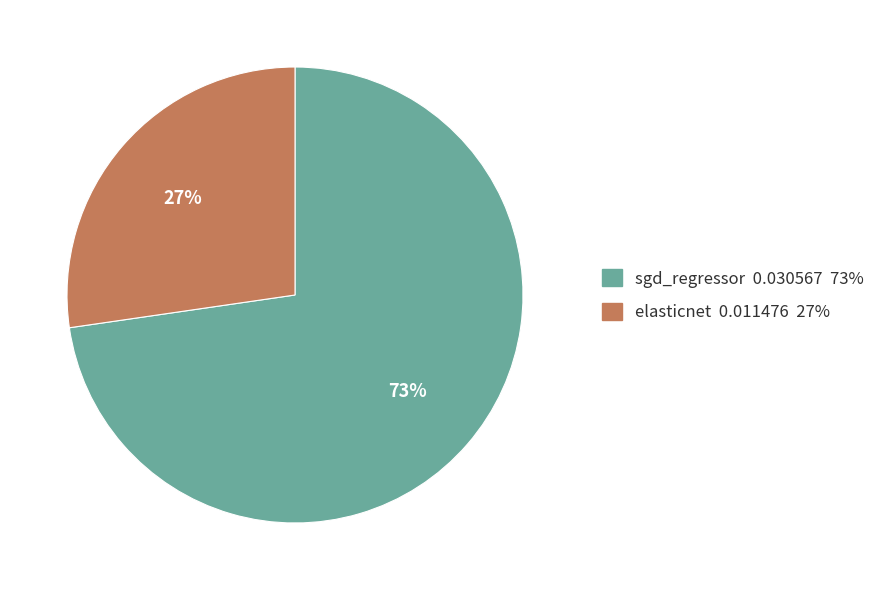

Combined, do elasticnet and sgd_regressor account for over 50%?

Yes